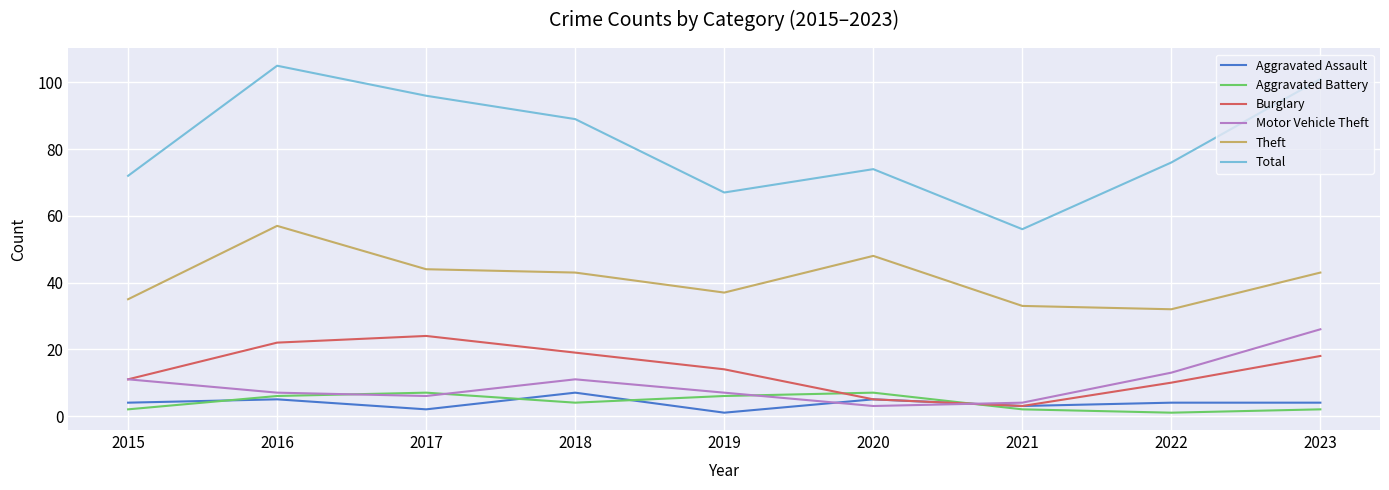

Between 2018 and 2019, which series saw the biggest shift?

Total